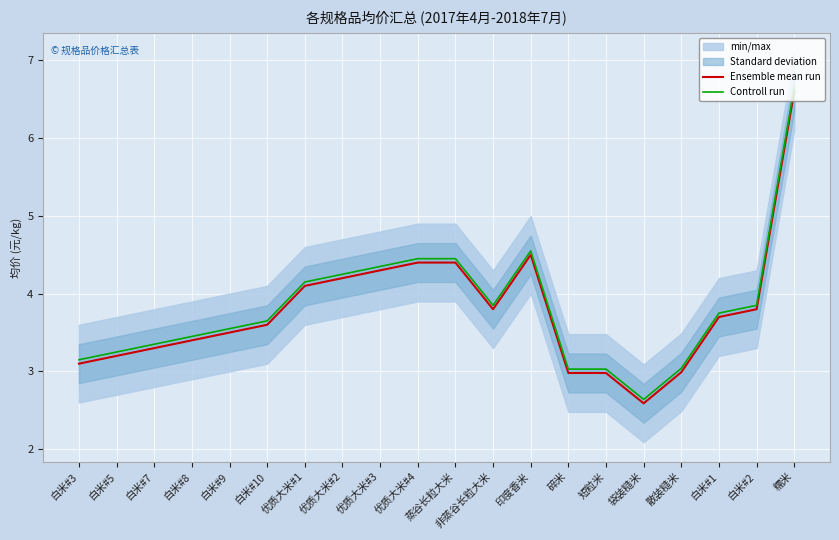

How many data points in Controll run are less than 3?

1